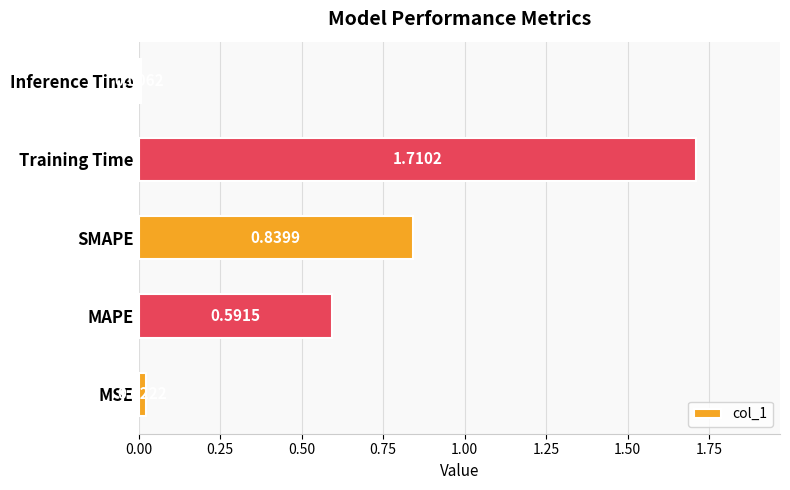

What is the sum of all values?

3.2